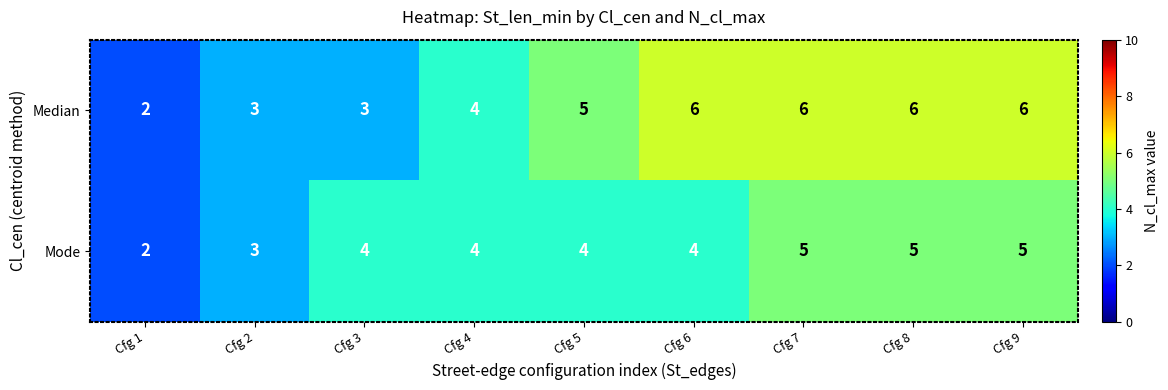

How many Mode values are between 4 and 5?

7